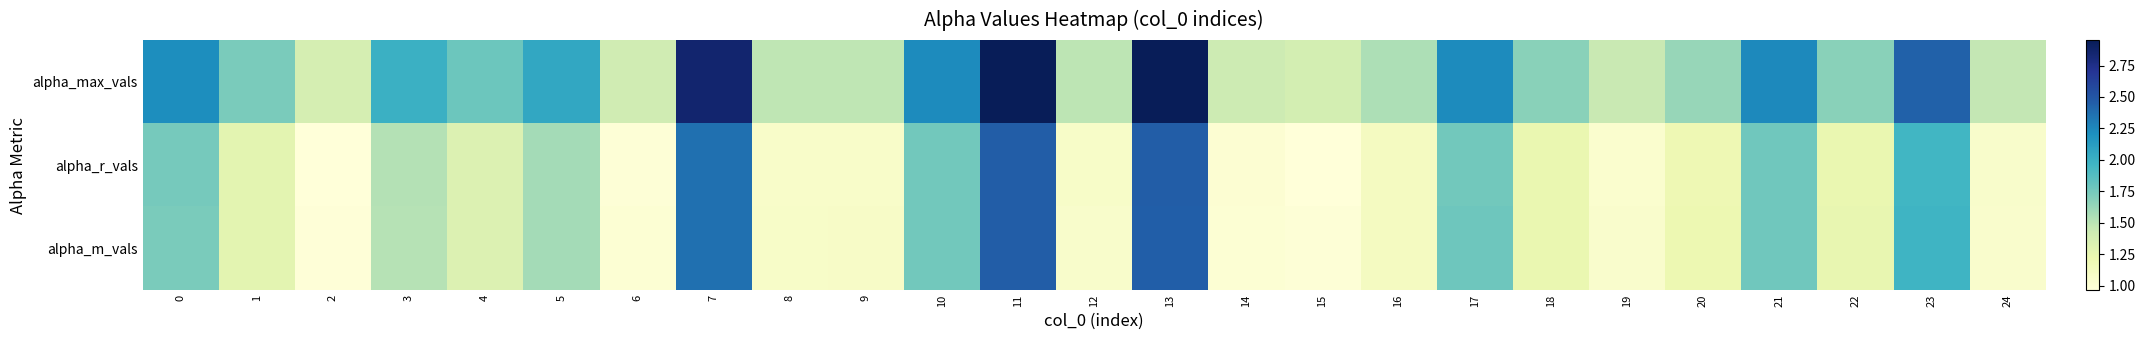

At 13, list the series in order from smallest to largest.

alpha_m_vals, alpha_r_vals, alpha_max_vals